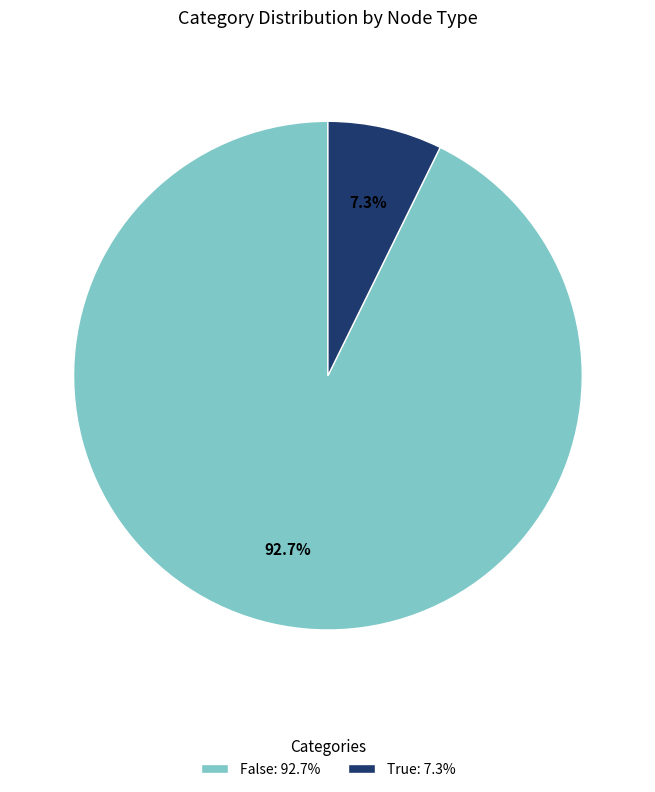

What percentage is the True slice, to the nearest percent?

7%